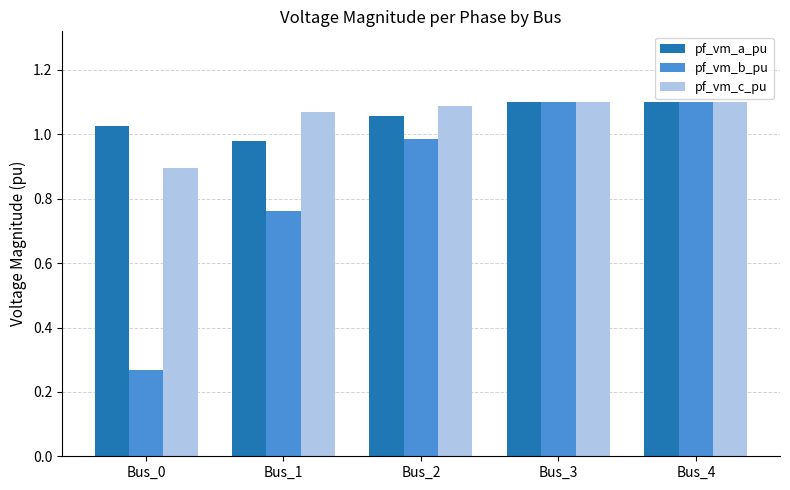

Is the value of pf_vm_a_pu at Bus_0 greater than the value of pf_vm_b_pu at Bus_0?

Yes